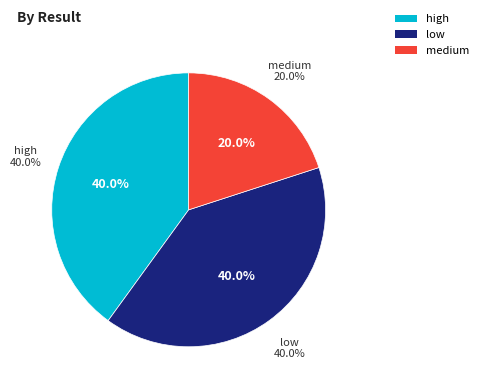

Which category has the biggest portion of the pie?

high